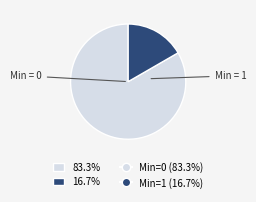

Does any single category account for the majority?

Yes